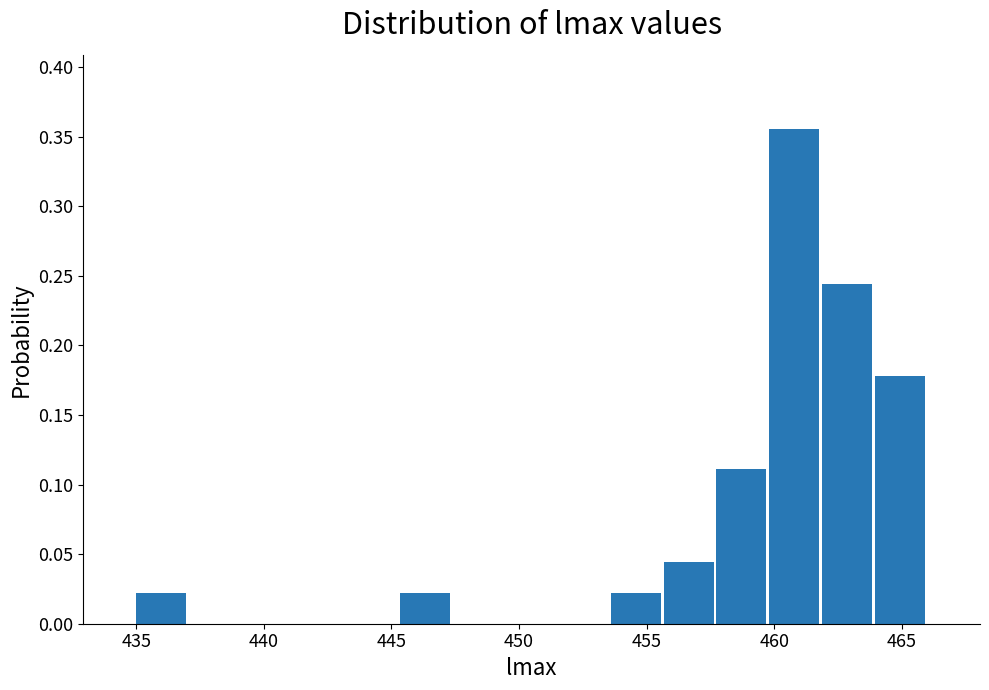

Reading left to right, transcribe this chart: for each bar, give the range it covers on the x-axis and its height. Neither the bar edges nor the heights are printed on the chart, so give them approximately, as read against the axes.

435.0 to 437.0: 0.020
437.0 to 439.0: 0
439.0 to 441.0: 0
441.0 to 443.5: 0
443.5 to 445.5: 0
445.5 to 447.5: 0.020
447.5 to 449.5: 0
449.5 to 451.5: 0
451.5 to 453.5: 0
453.5 to 455.5: 0.020
455.5 to 457.5: 0.045
457.5 to 460.0: 0.110
460.0 to 462.0: 0.355
462.0 to 464.0: 0.245
464.0 to 466.0: 0.180